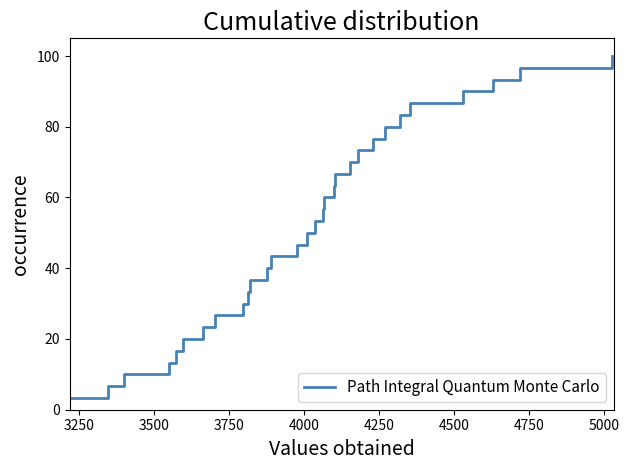

Reading left to right, extract all data points from this chart.

3.3	6.7	10.0	13.3	16.7	20.0	23.3	26.7	30.0	33.3	36.7	40.0	43.3	46.7	50.0	53.3	56.7	60.0	63.3	66.7	70.0	73.3	76.7	80.0	83.3	86.7	90.0	93.3	96.7	100.0